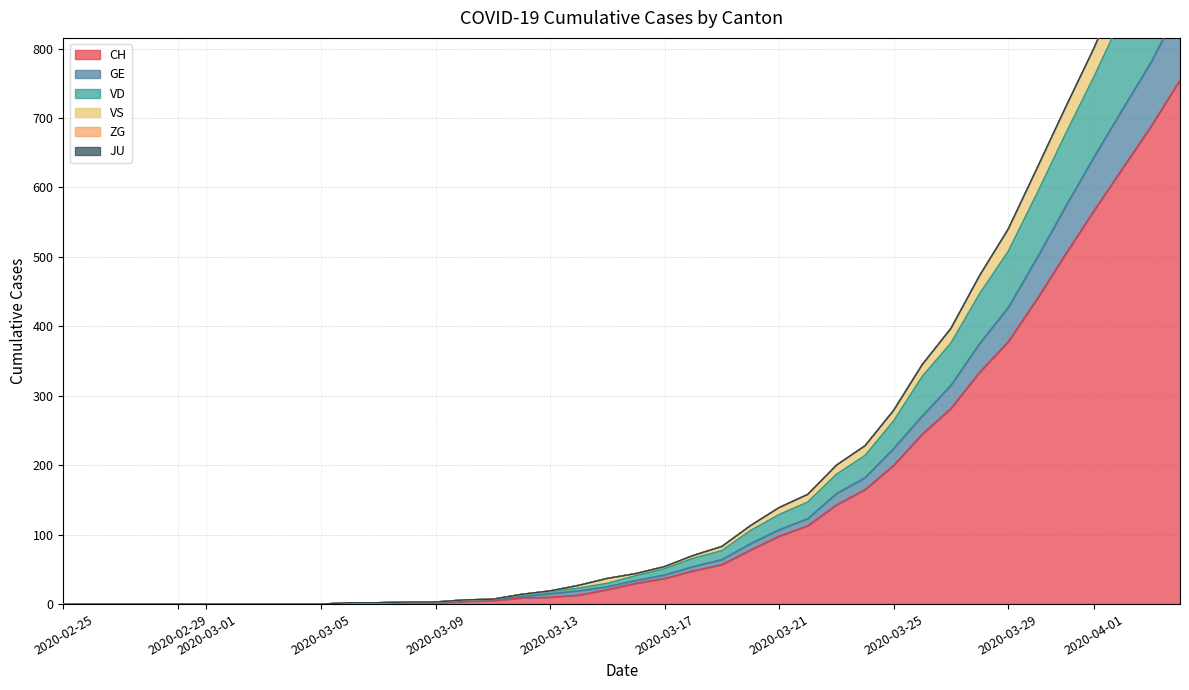

True or false: GE has more than 1 points higher than both neighbors.

False